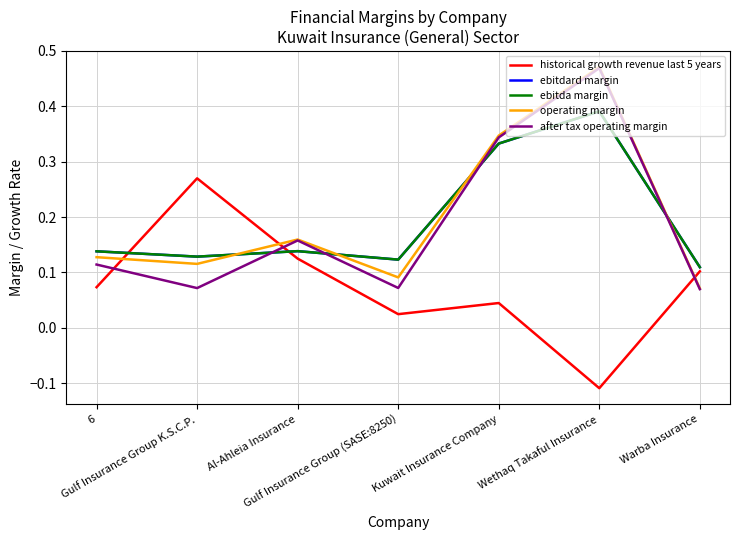

Does the chart have visible grid lines?

Yes